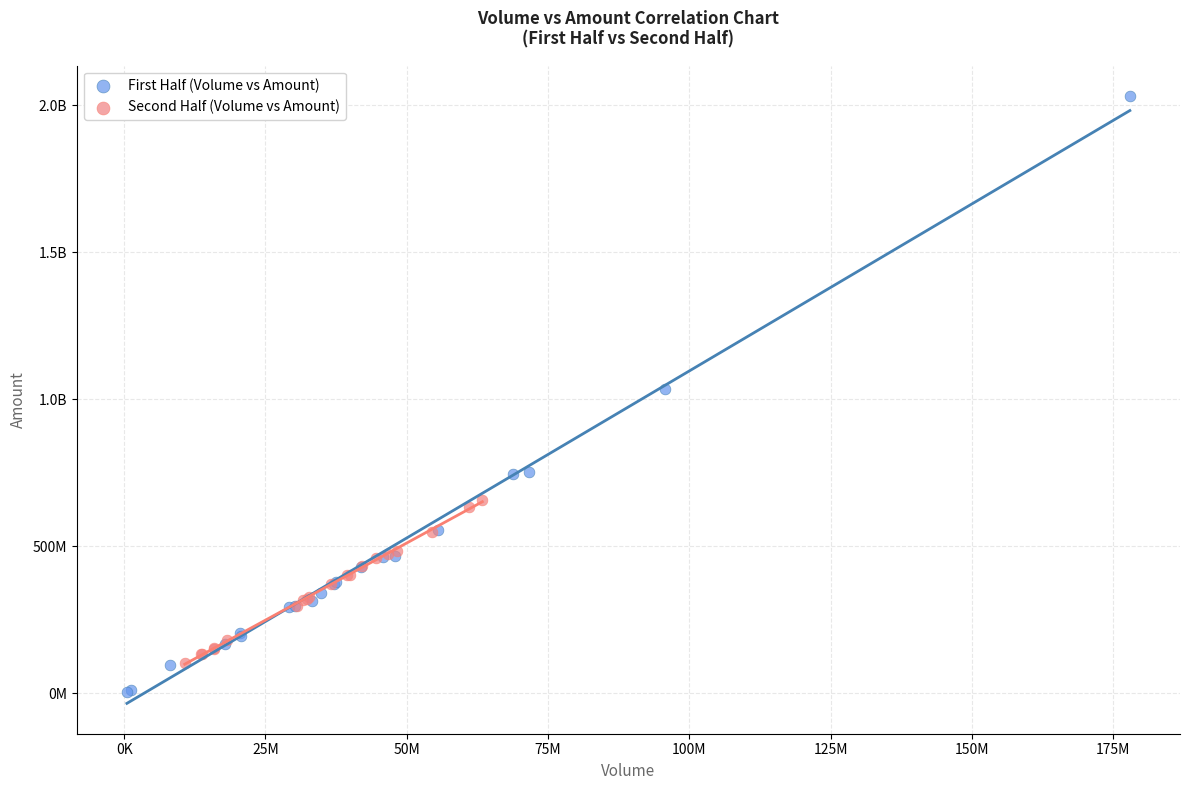

What are all the series names shown in the legend?

First Half (Volume vs Amount), Second Half (Volume vs Amount)